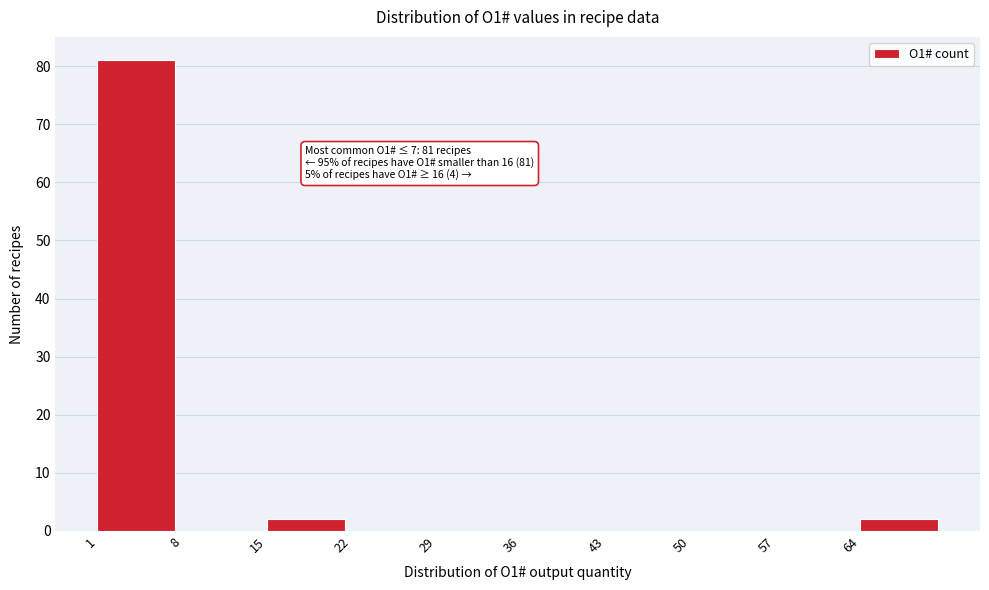

Over which range of the x-axis is the bar tallest?

1 to 8